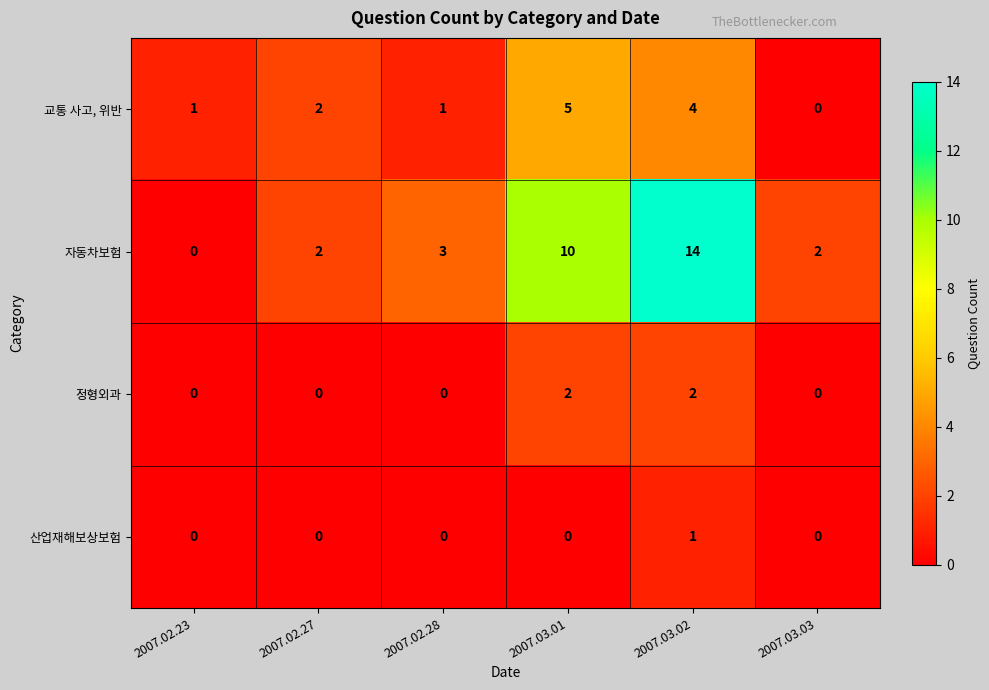

Is it true that 정형외과 equals 1 at 2007.03.03?

False